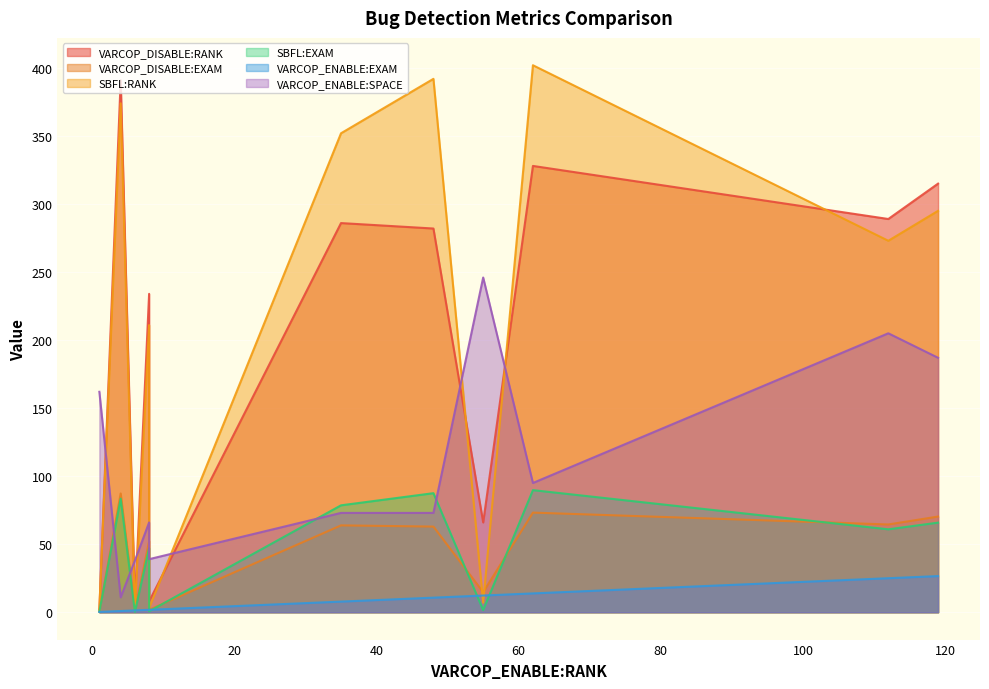

List the series in order of their peak value, lowest first.

VARCOP_ENABLE:EXAM, VARCOP_DISABLE:EXAM, SBFL:EXAM, VARCOP_ENABLE:SPACE, VARCOP_DISABLE:RANK, SBFL:RANK